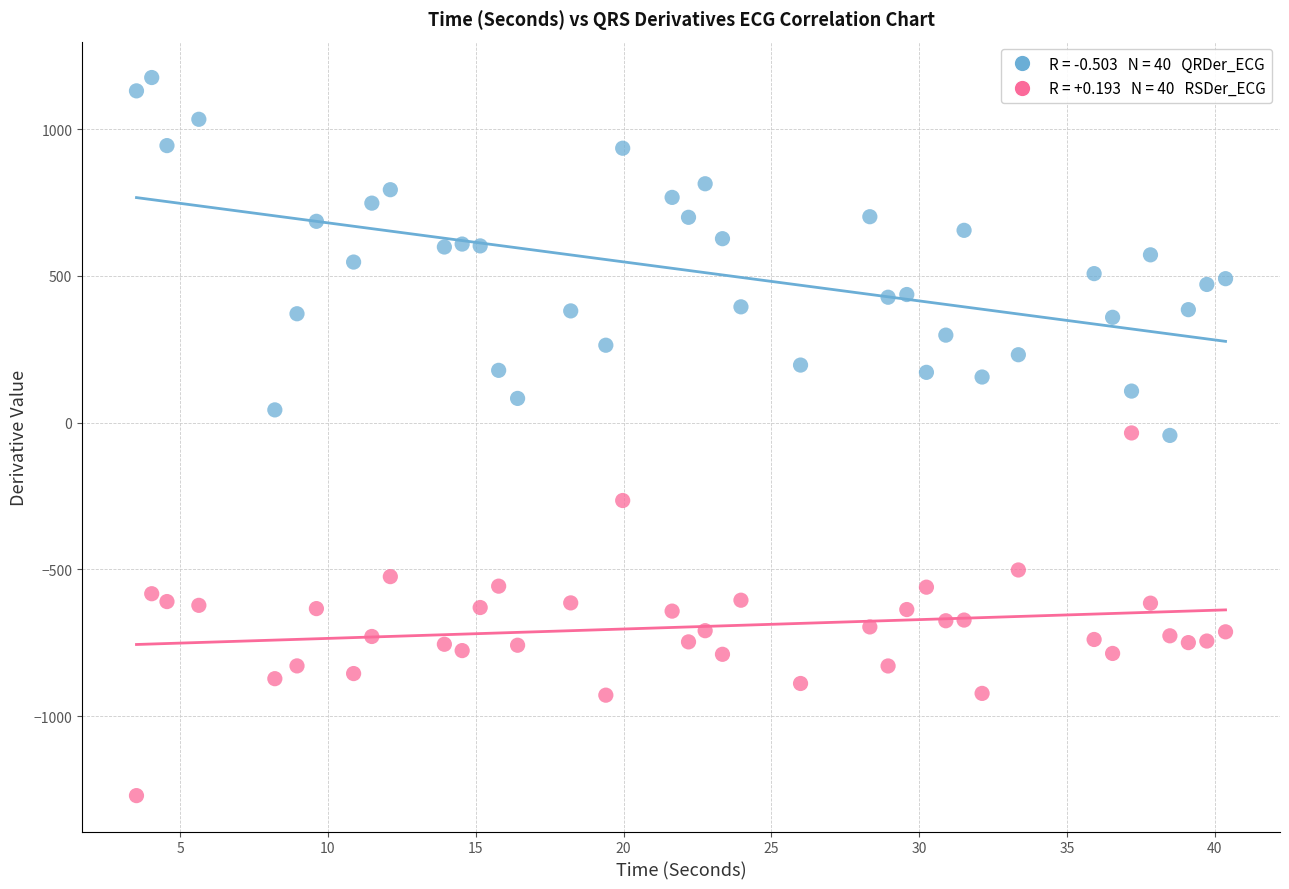

Across all data points, what is the range of X values (max minus min)?

36.8